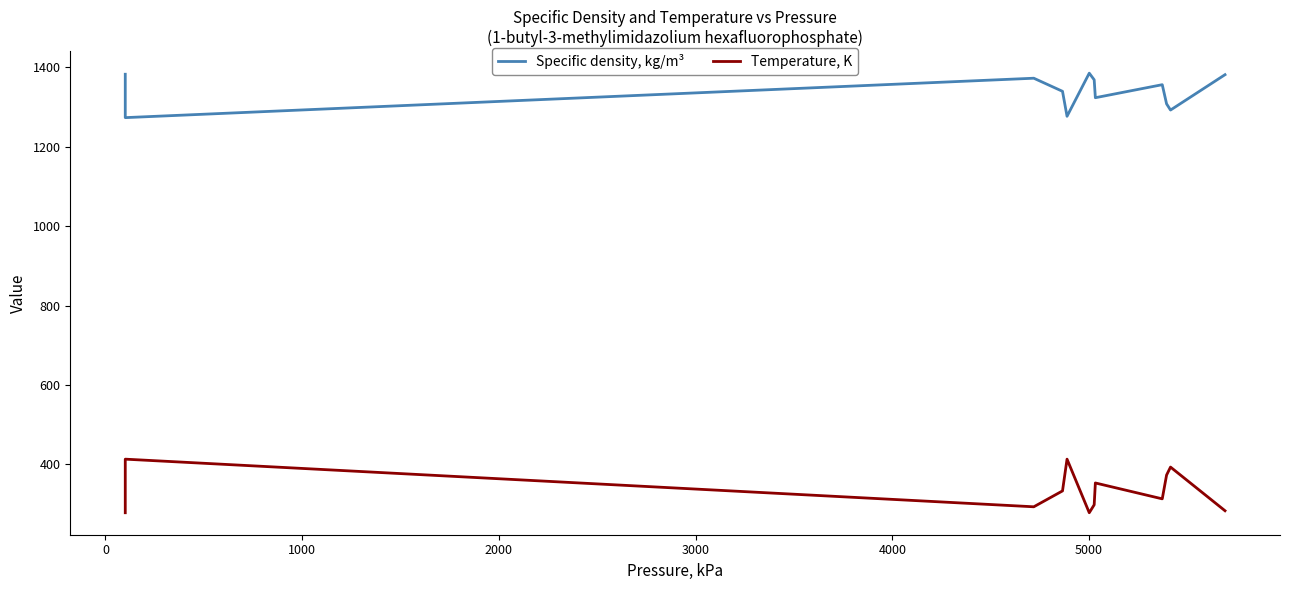

How many lines are shown in the chart?

2